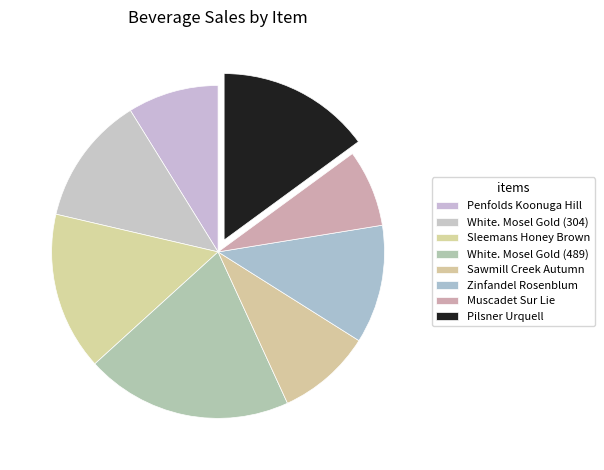

How many slices are in this pie chart?

8